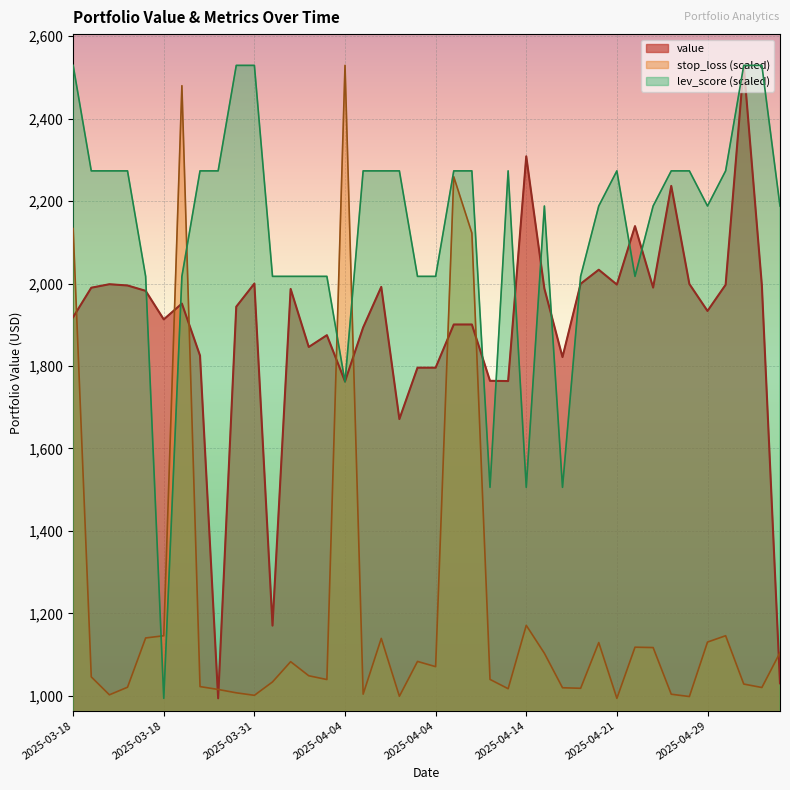

What are all the series names shown in the legend?

value, stop_loss (scaled), lev_score (scaled)